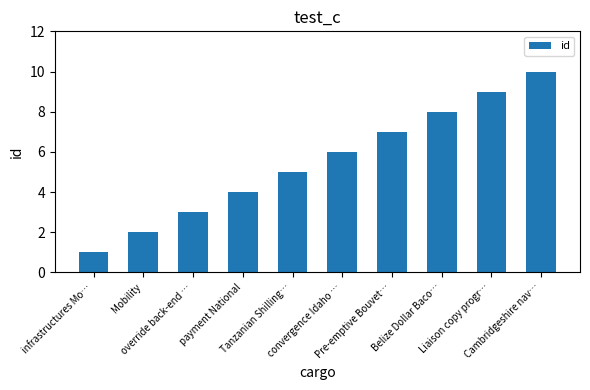

What is the minimum value shown in the chart?

1